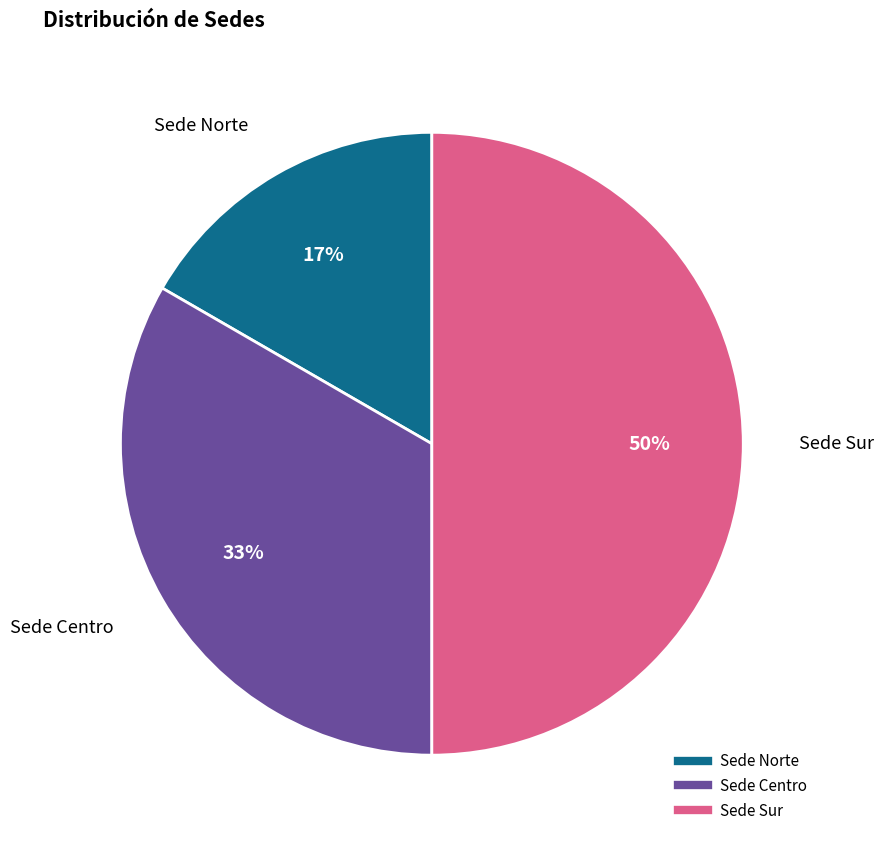

Is Sede Norte the majority of the pie?

No